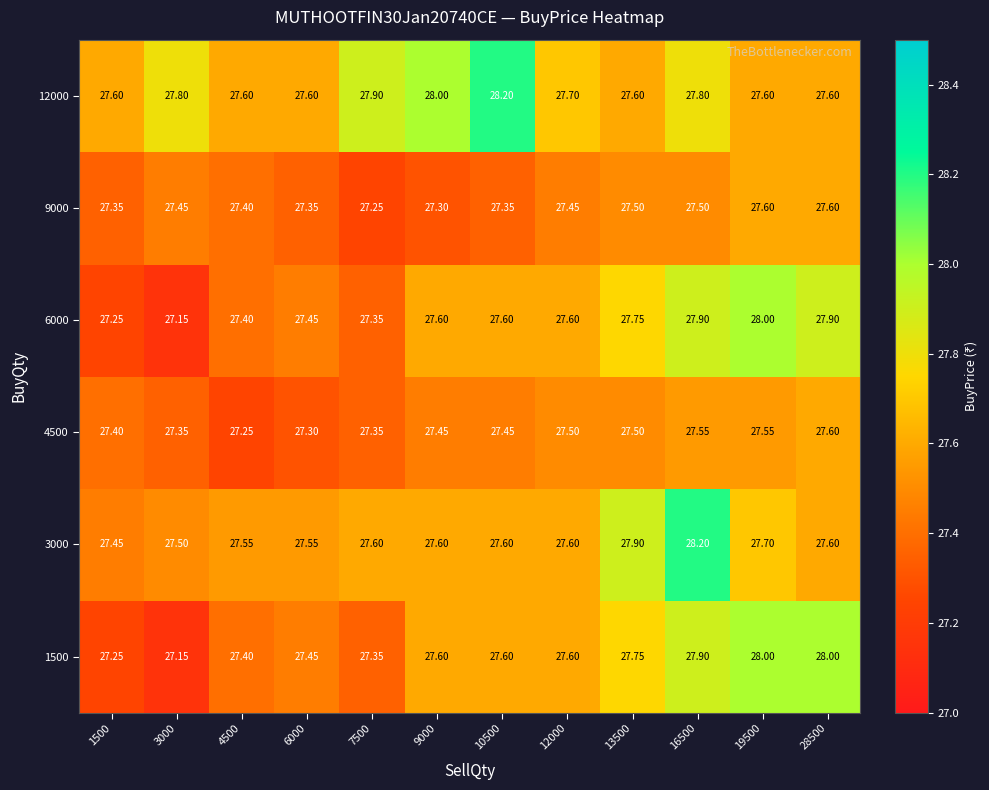

Is the value of 12000 at 4500 greater than the value of 6000 at 1500?

Yes